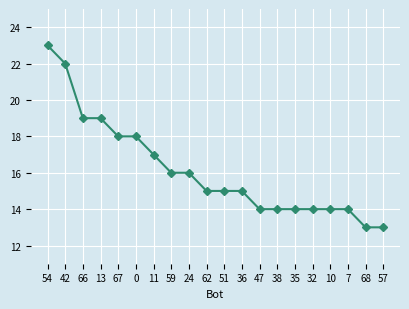

What is the change in value from 11 to 35?

-3